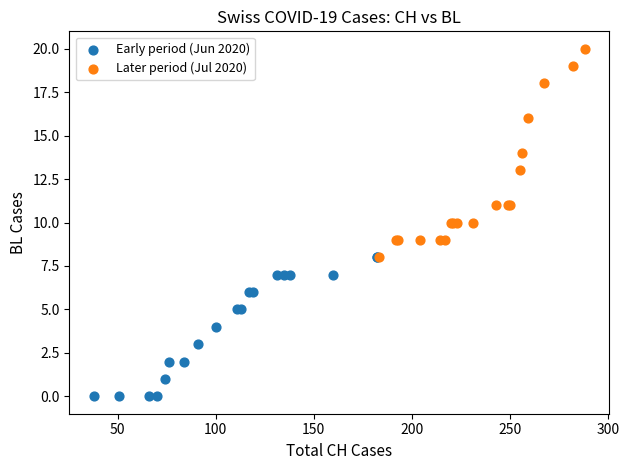

Which series reaches the minimum Y coordinate?

Early period (Jun 2020)